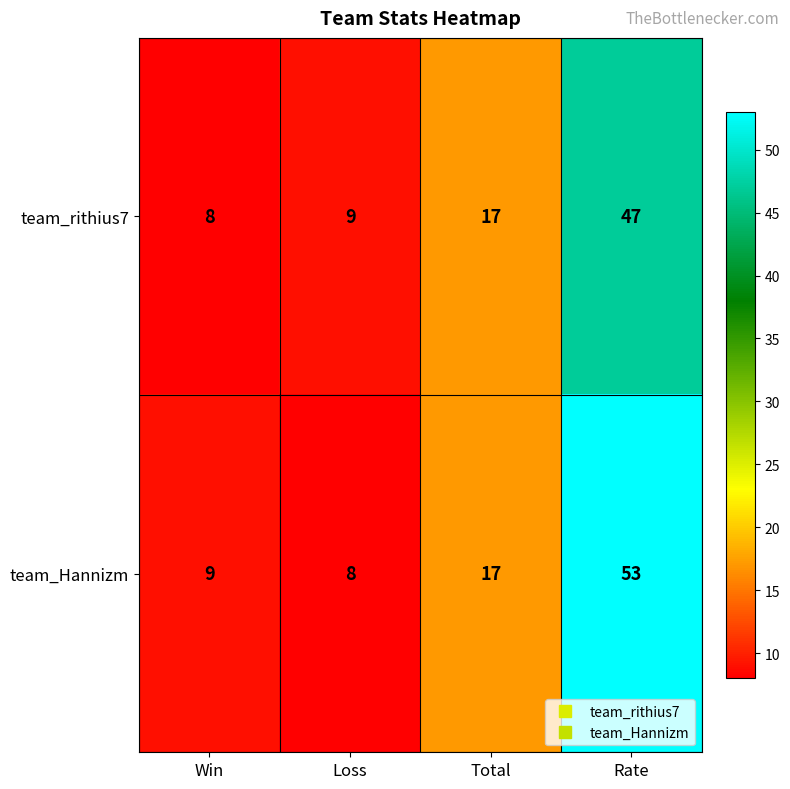

The value of team_Hannizm at Rate is 53. True or false?

True